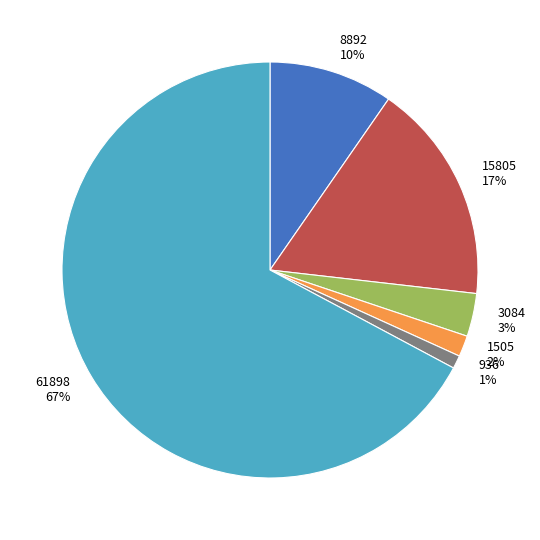

How many slices are in this pie chart?

6